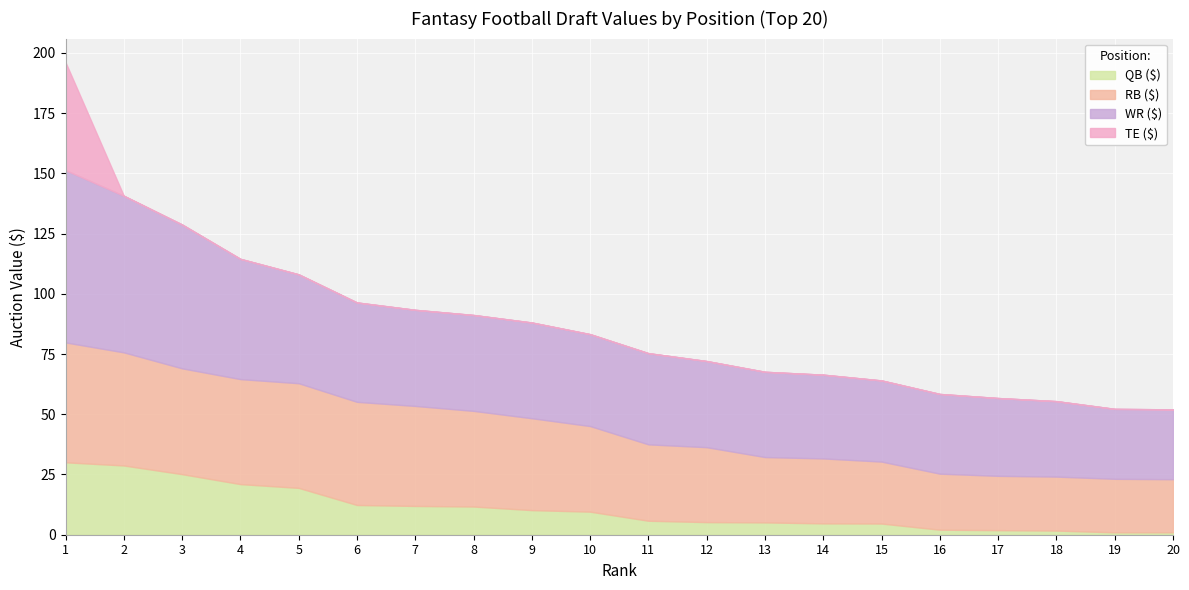

Reading left to right, what are all the values shown in this chart?

QB ($): 1=30.1	2=28.8	3=25.1	4=21.0	5=19.4	6=12.3	7=11.9	8=11.7	9=10.2	10=9.6	11=5.8	12=5.2	13=5.1	14=4.7	15=4.7	16=2.1	17=1.9	18=1.7	19=1.0	20=1.0
RB ($): 1=49.8	2=47.0	3=43.9	4=43.6	5=43.4	6=42.8	7=41.5	8=39.7	9=38.1	10=35.5	11=31.7	12=31.1	13=27.1	14=27.0	15=25.7	16=23.3	17=22.5	18=22.4	19=22.2	20=22.1
WR ($): 1=71.5	2=65.0	3=59.7	4=49.9	5=45.2	6=41.2	7=39.9	8=39.8	9=39.7	10=38.1	11=37.9	12=35.8	13=35.4	14=34.8	15=33.7	16=33.1	17=32.3	18=31.3	19=29.0	20=29.0
TE ($): 1=44.8	2=0.0	3=0.0	4=0.0	5=0.0	6=0.0	7=0.0	8=0.0	9=0.0	10=0.0	11=0.0	12=0.0	13=0.0	14=0.0	15=0.0	16=0.0	17=0.0	18=0.0	19=0.0	20=0.0